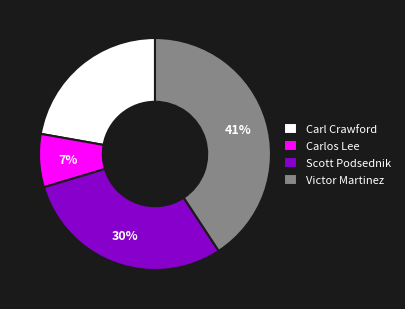

Which slice is the smallest?

Carlos Lee